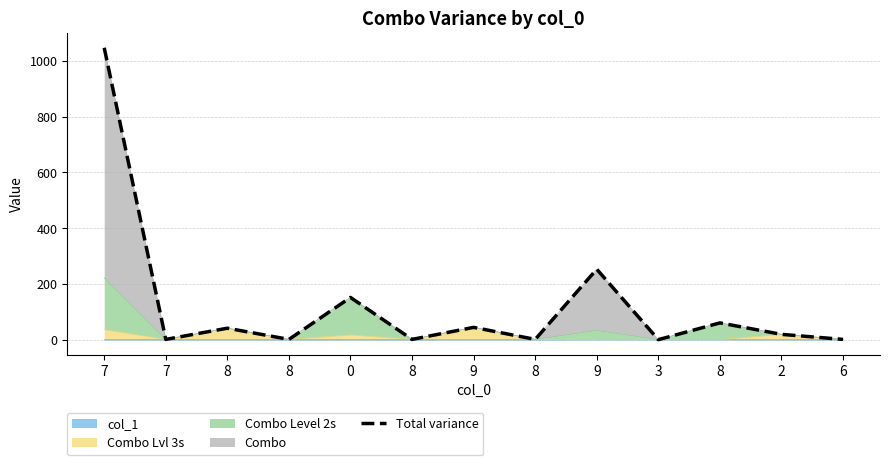

What is the label of the 1st point from the left?

7